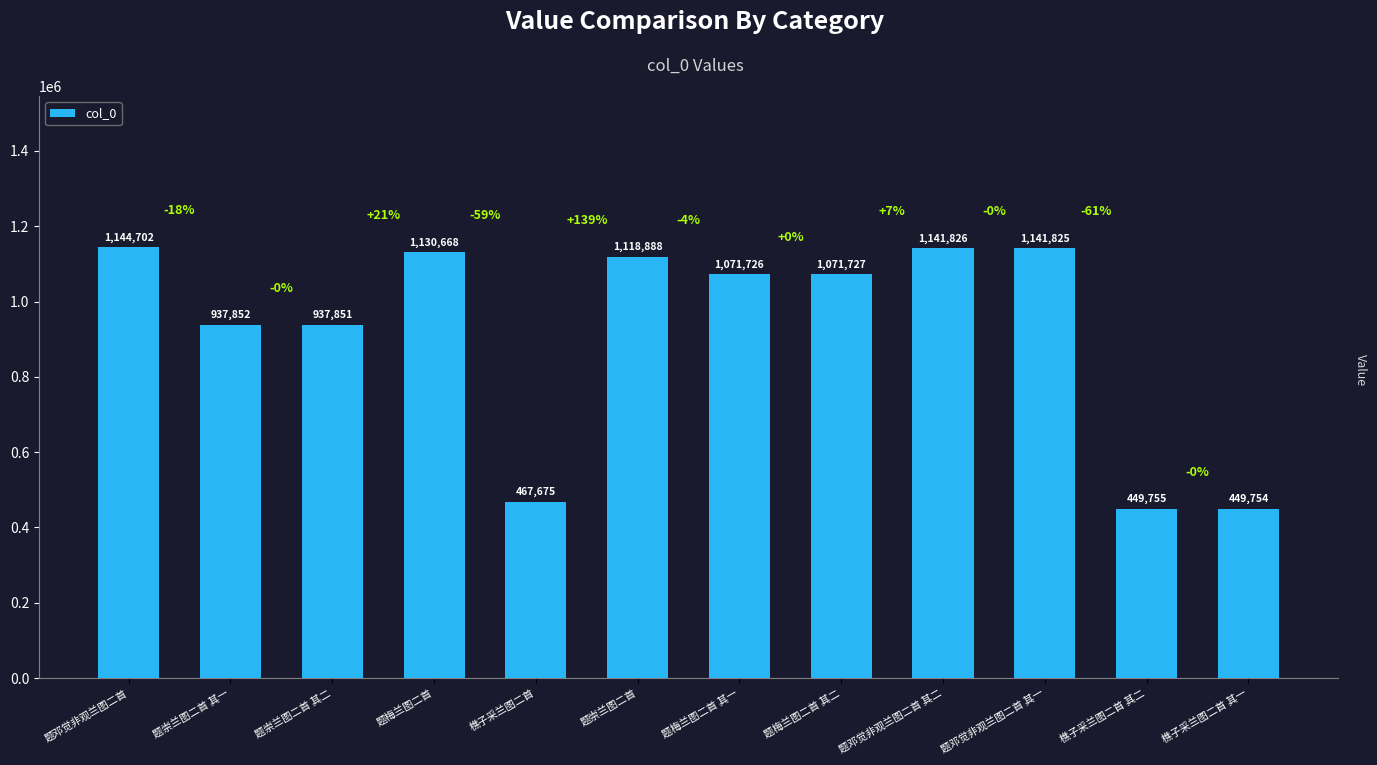

Rank the categories by value from highest to lowest.

题邓觉非观兰图二首, 题邓觉非观兰图二首 其二, 题邓觉非观兰图二首 其一, 题梅兰图二首, 题崇兰图二首, 题梅兰图二首 其二, 题梅兰图二首 其一, 题崇兰图二首 其一, 题崇兰图二首 其二, 樵子采兰图二首, 樵子采兰图二首 其二, 樵子采兰图二首 其一